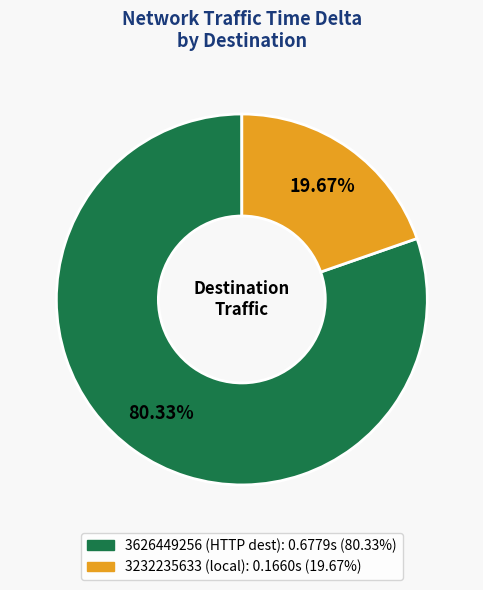

How many slices are in this pie chart?

2